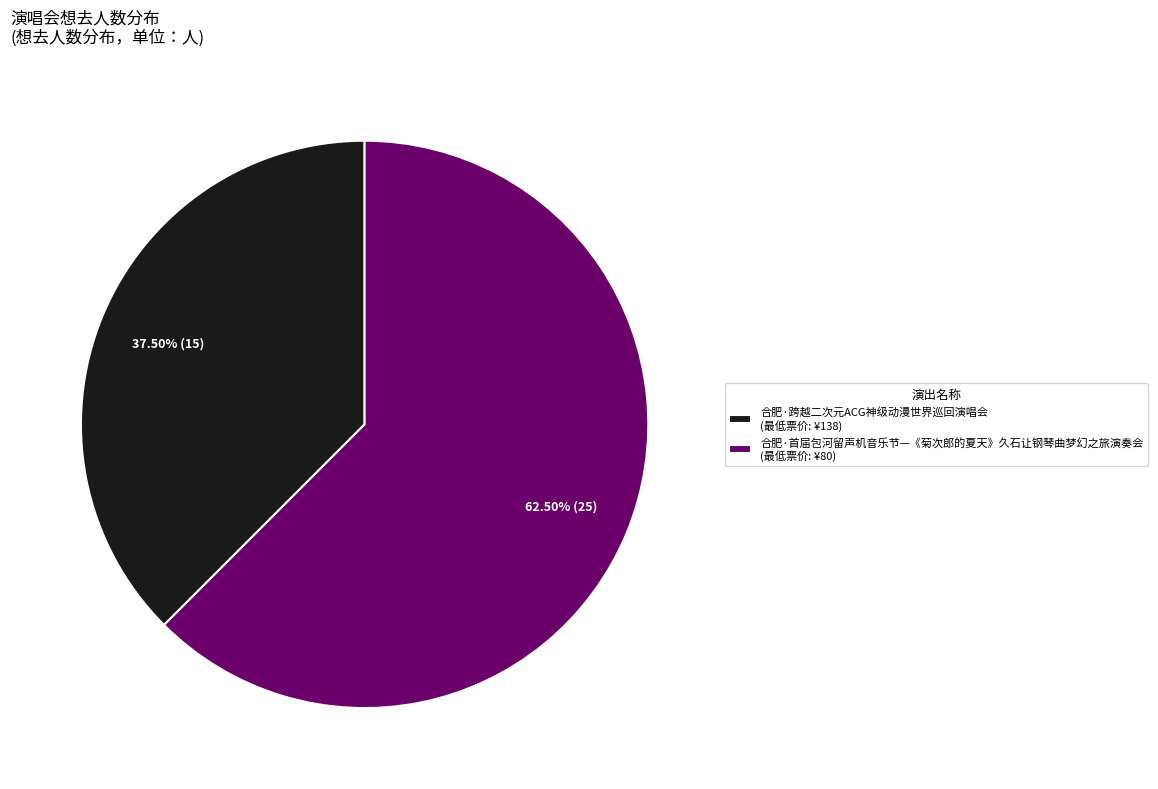

Is there any slice that represents more than half of the pie?

Yes